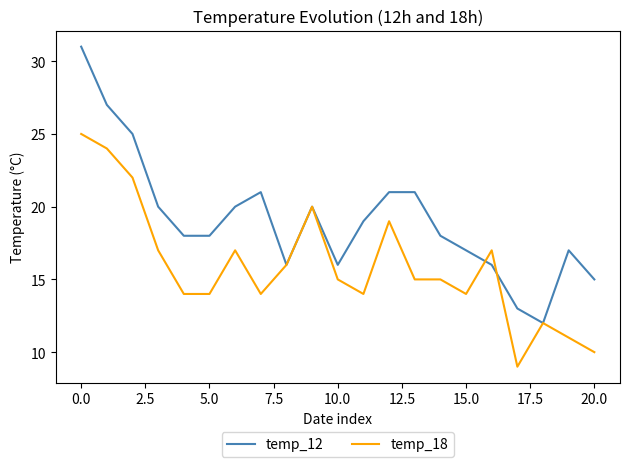

What are all the series names shown in the legend?

temp_12, temp_18